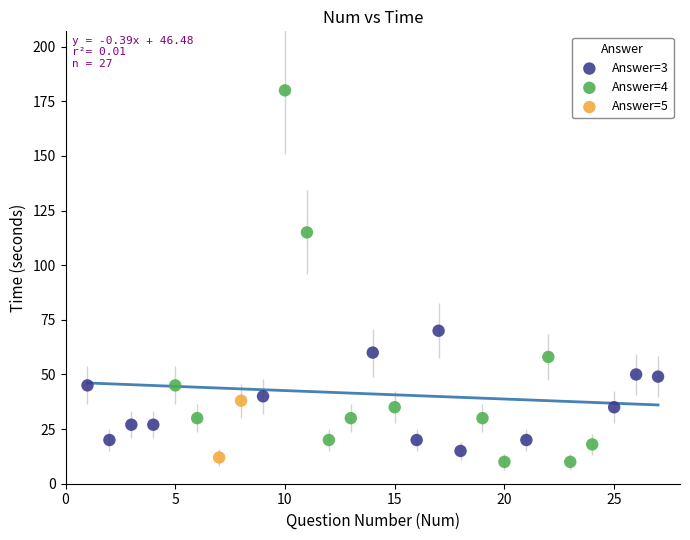

Which series has the widest spread of Y values?

Answer=4